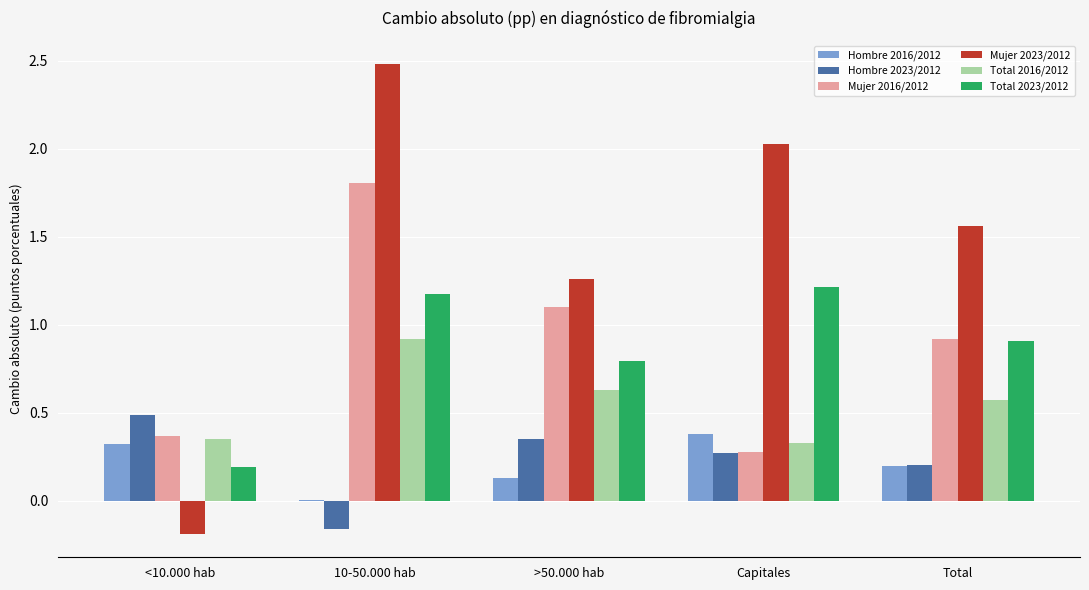

What are all the series names shown in the legend?

Hombre 2016/2012, Hombre 2023/2012, Mujer 2016/2012, Mujer 2023/2012, Total 2016/2012, Total 2023/2012